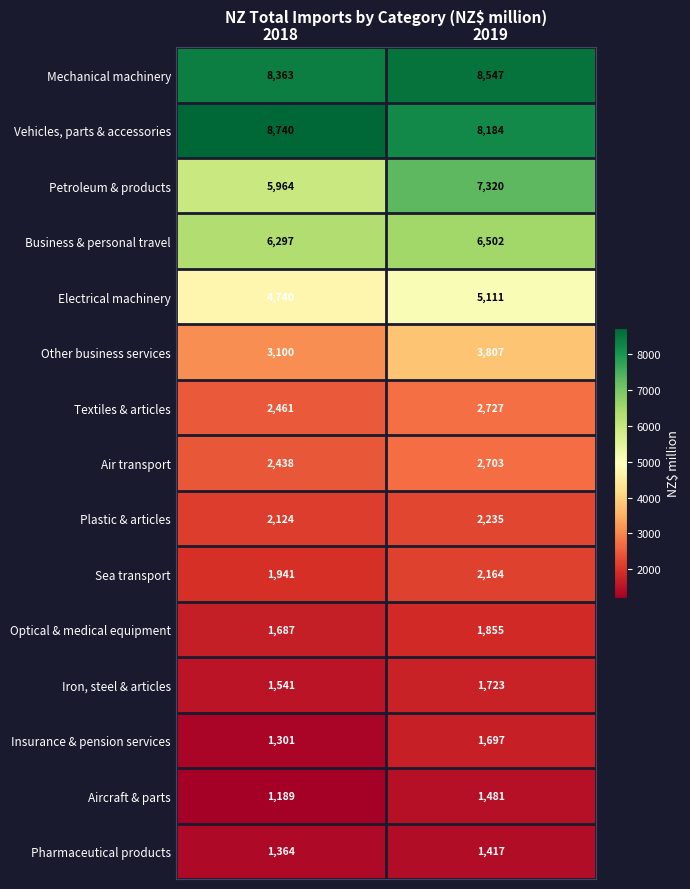

What is the approximate value of Electrical machinery at 2019?

5111